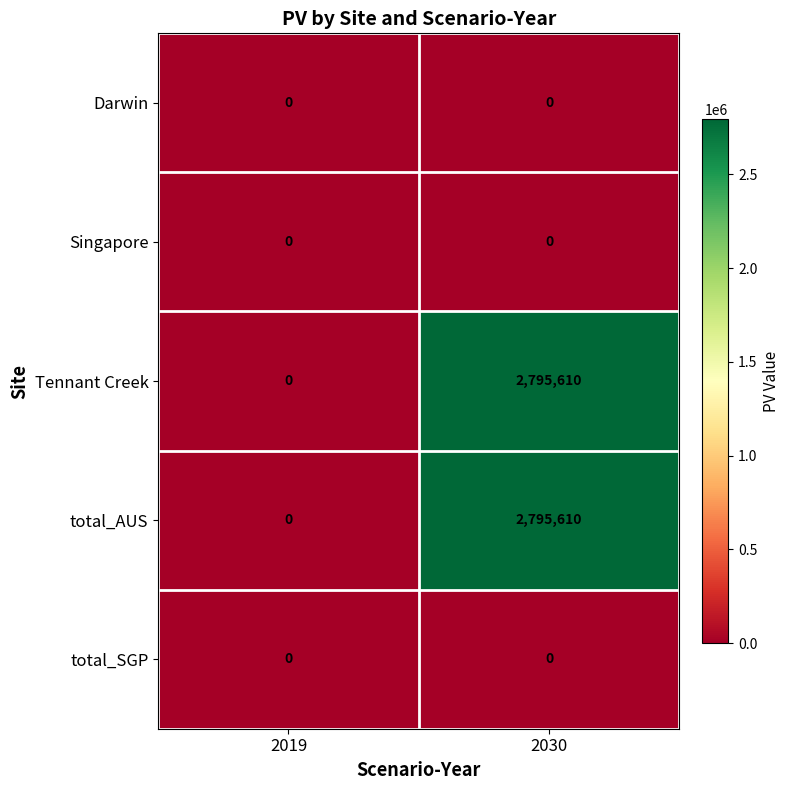

The Darwin series shows 0 at 2019. True or false?

True